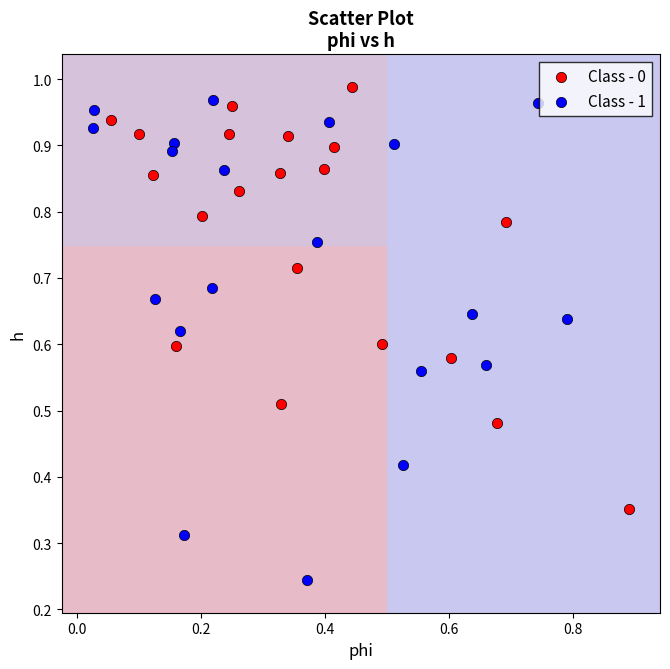

Which series has the largest Y range (max minus min)?

Class - 1